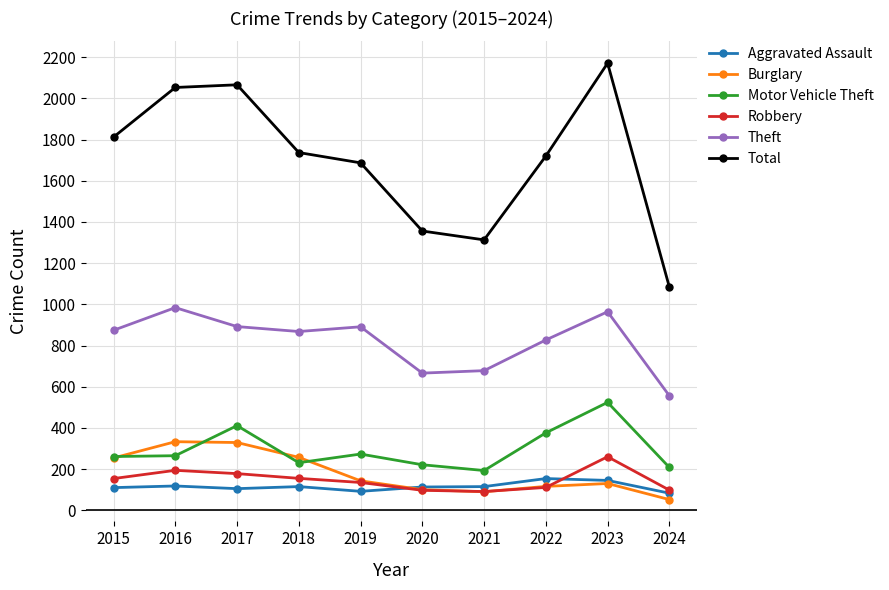

What is the total value across all series at 2022?

3304